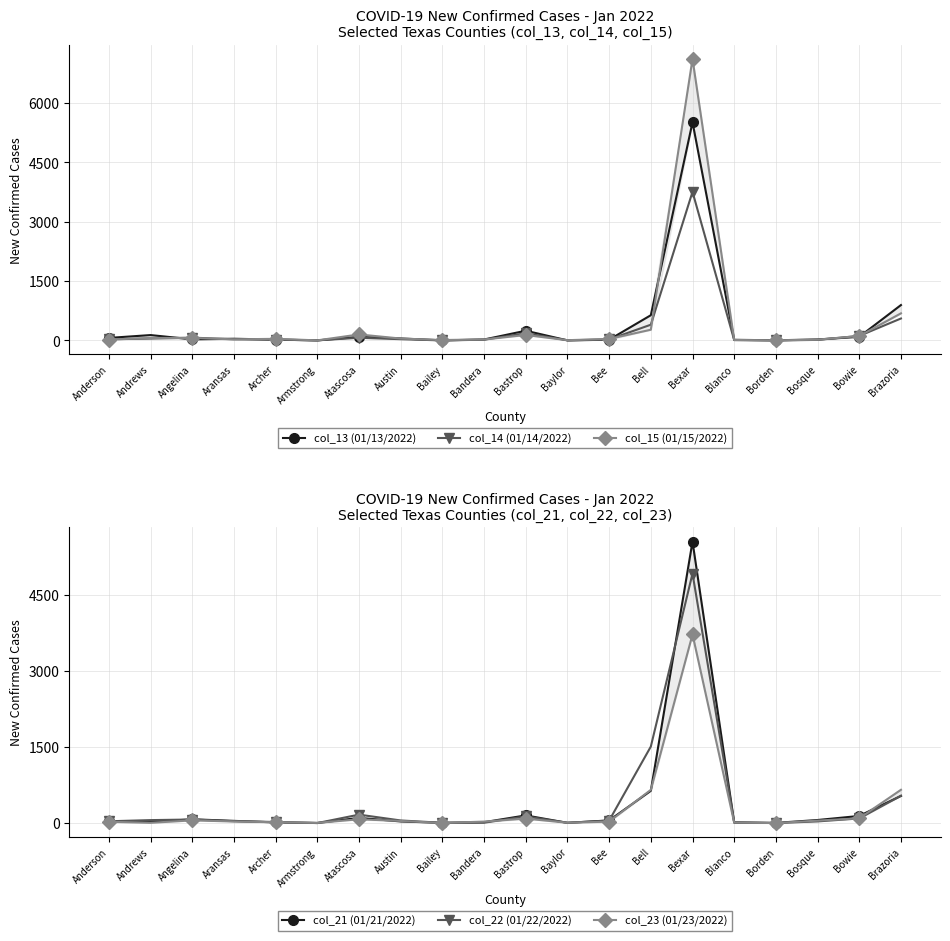

At which label does col_23 (01/23/2022) first exceed 31?

Angelina